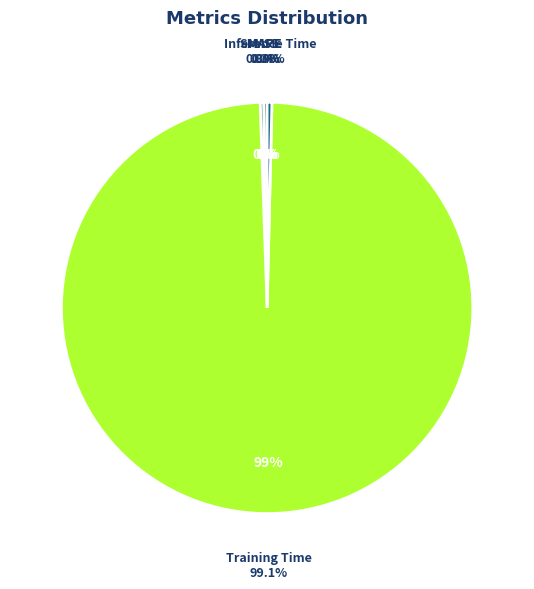

To the nearest percent, what is the combined percentage of Training Time and MAPE?

99%